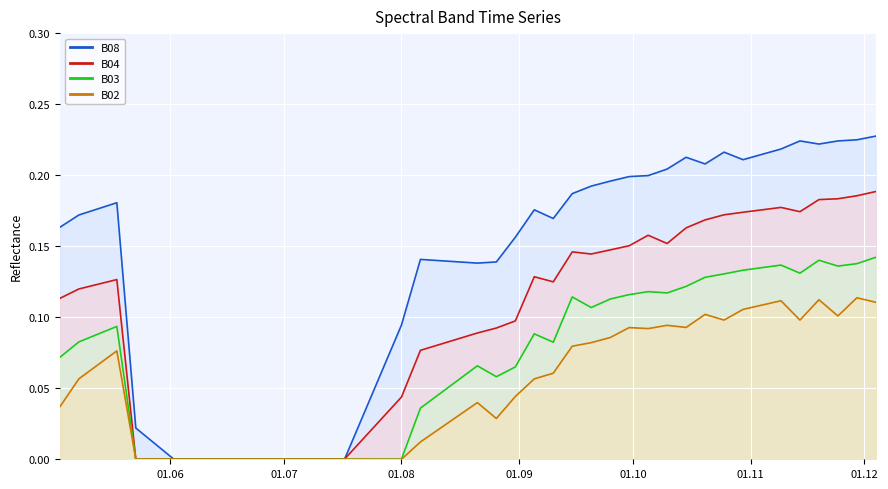

At which category does B04 reach its first local peak?

2021-05-18